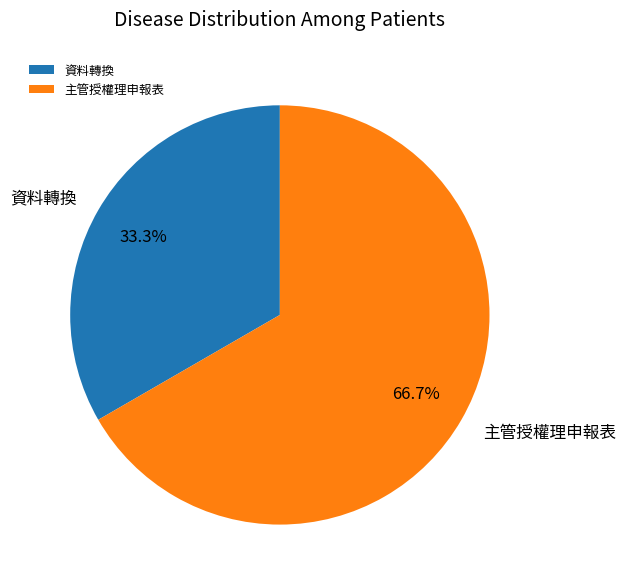

Rank the categories by value from highest to lowest.

主管授權理申報表, 資料轉換